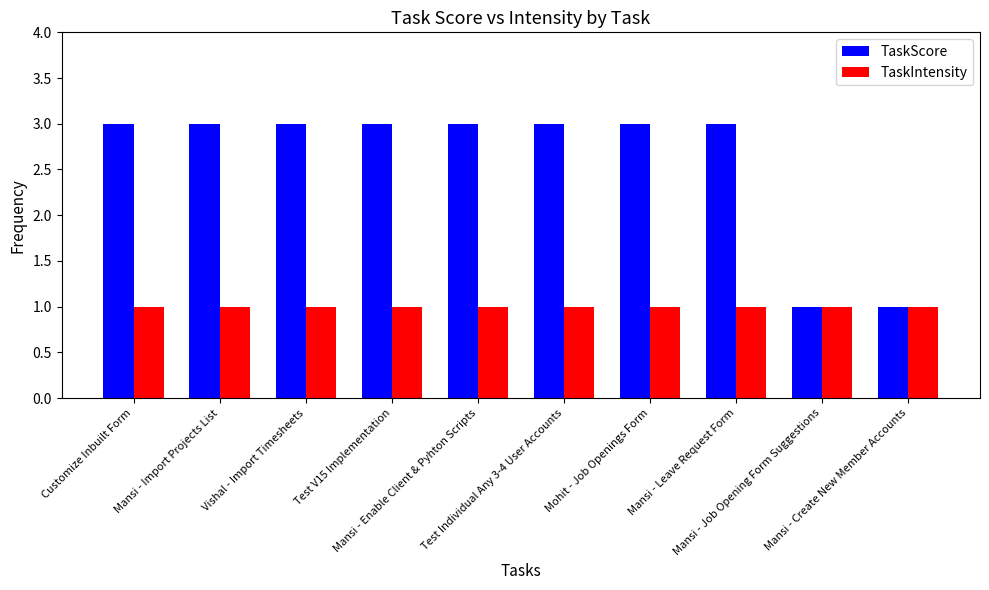

What is the maximum value for TaskScore?

3